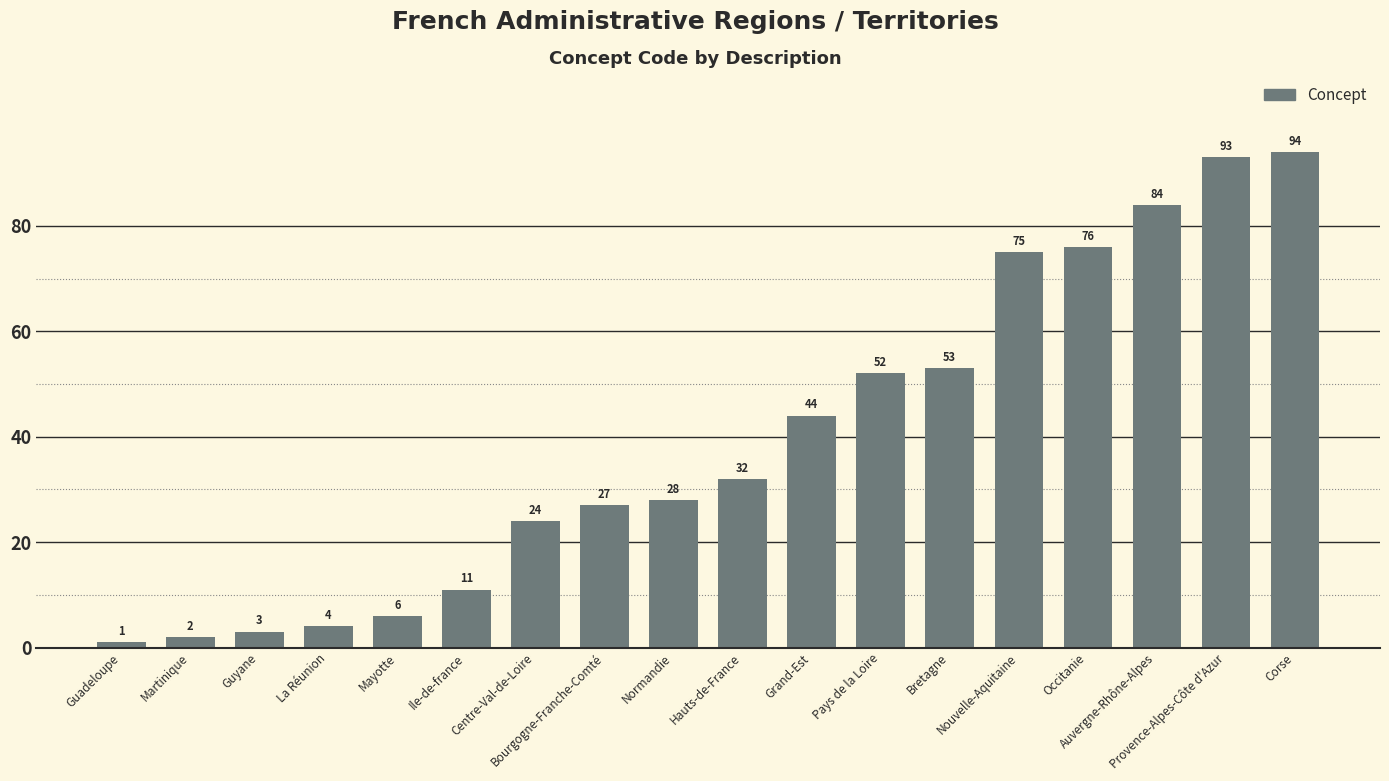

What is the average value?

39